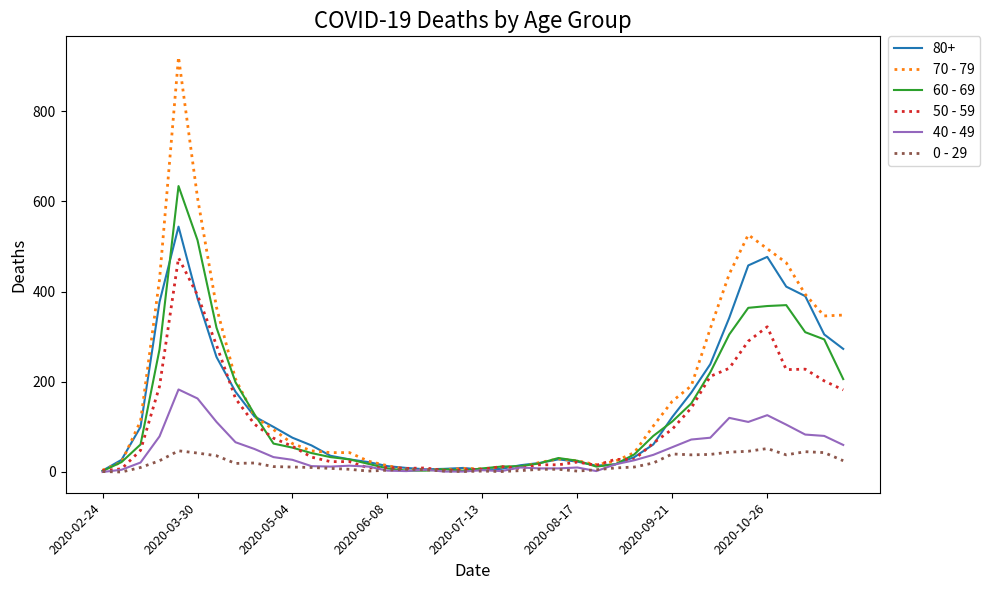

What is the greatest value displayed?

920